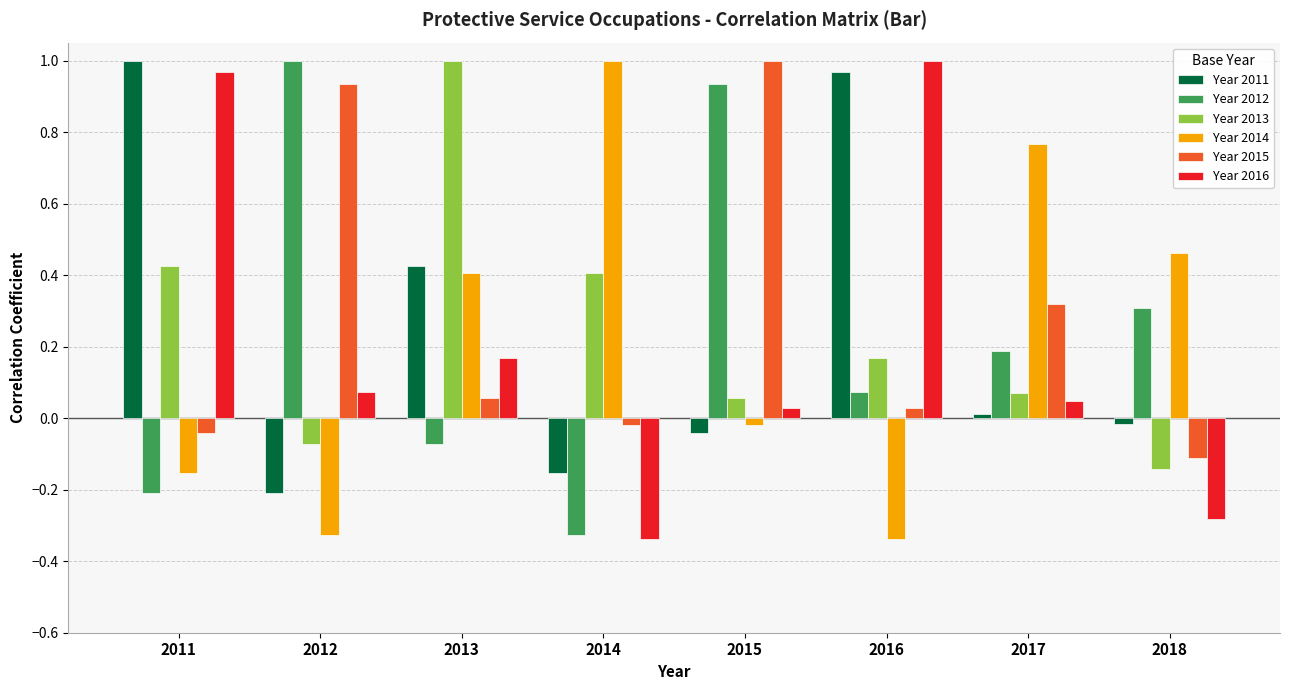

What is the total value across all series at 2015?

2.0